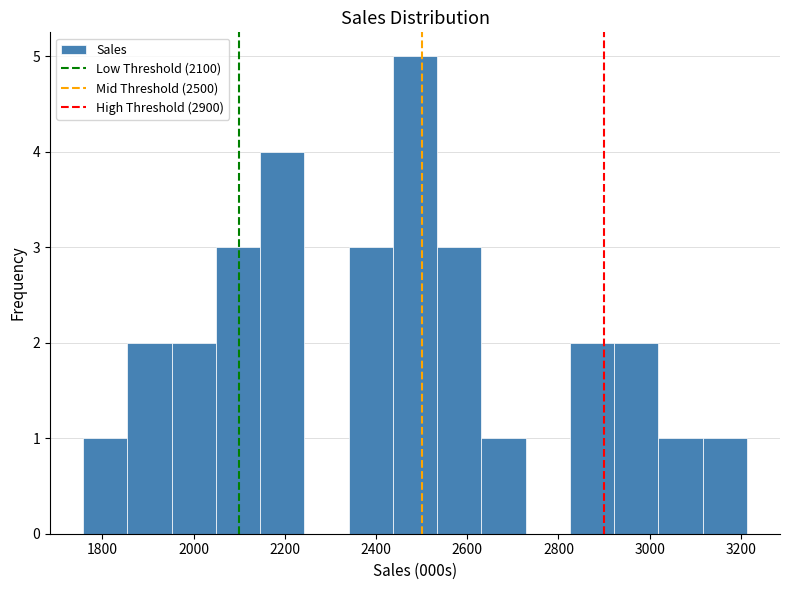

How tall is the bar that spans 3120 to 3220 on the x-axis? Neither the bar edges nor the heights are printed on the chart, so give them approximately, as read against the axes.

1